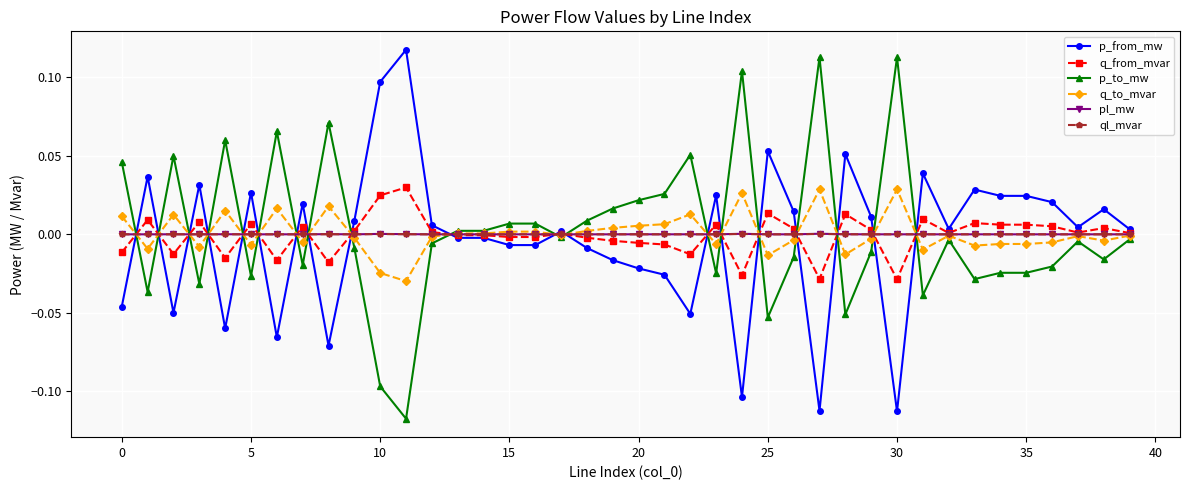

How many distinct data groups are displayed?

6